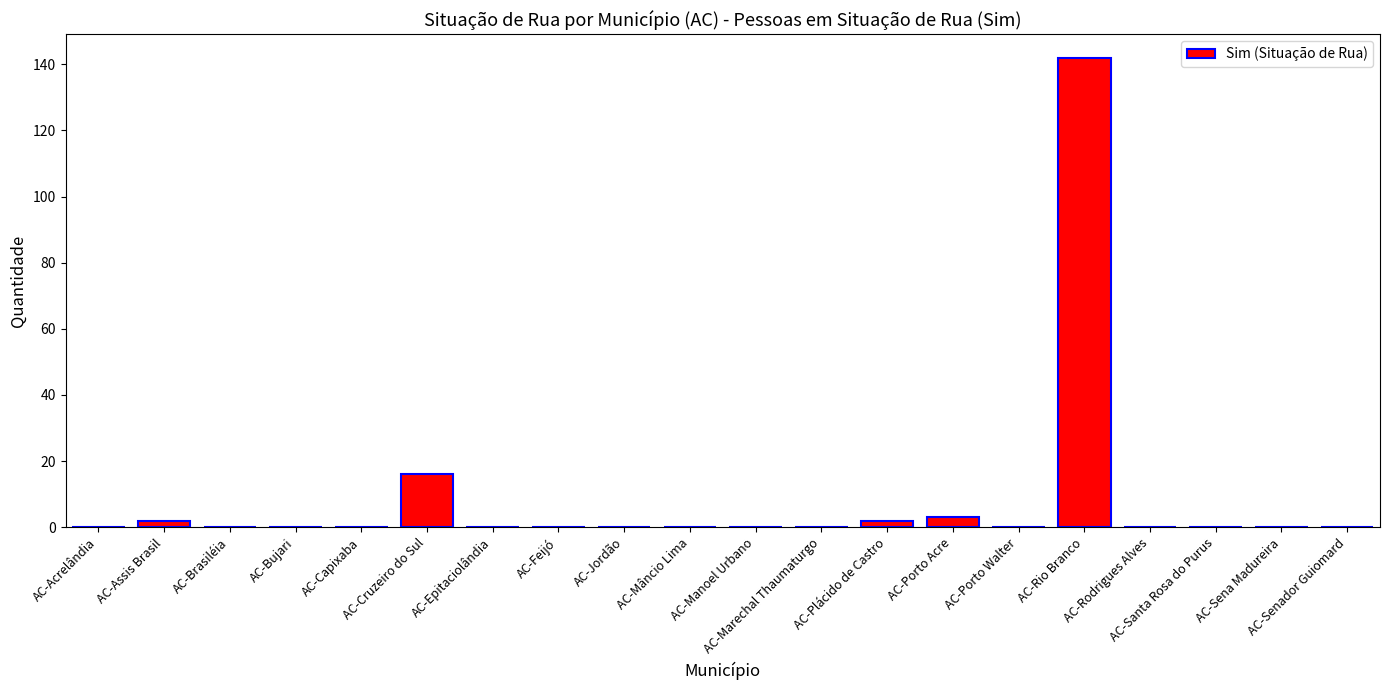

True or false: the data shows 0 at AC-Feijó.

True